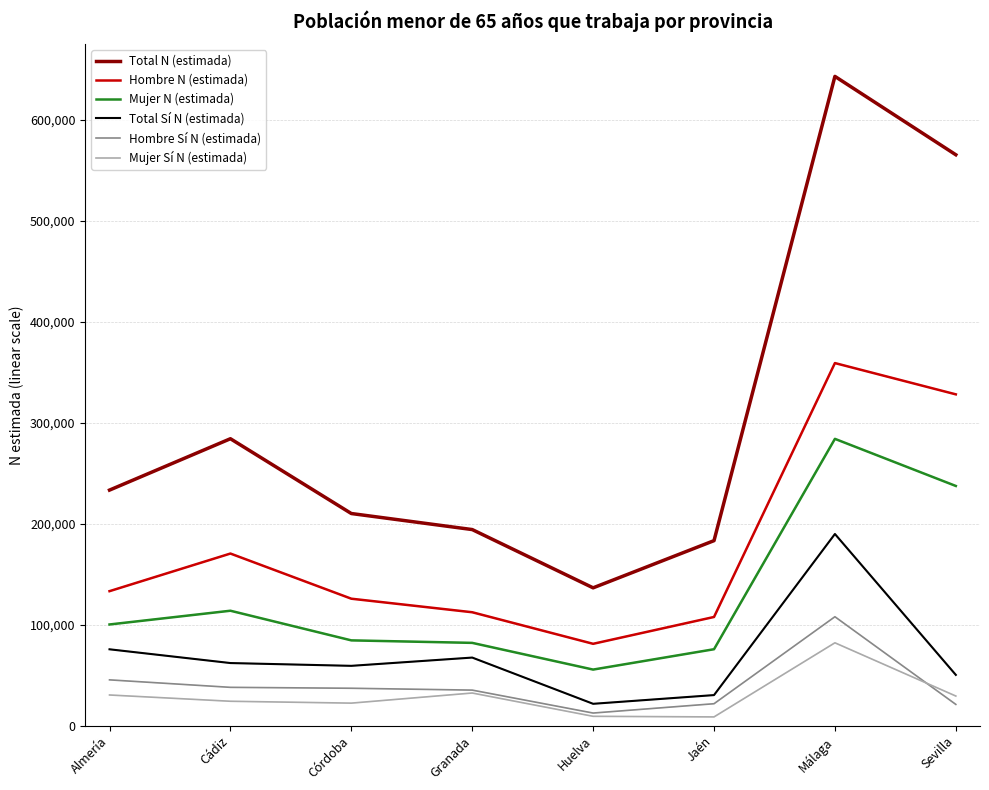

True or false: Total Sí N (estimada) has more than 1 points higher than both neighbors.

True